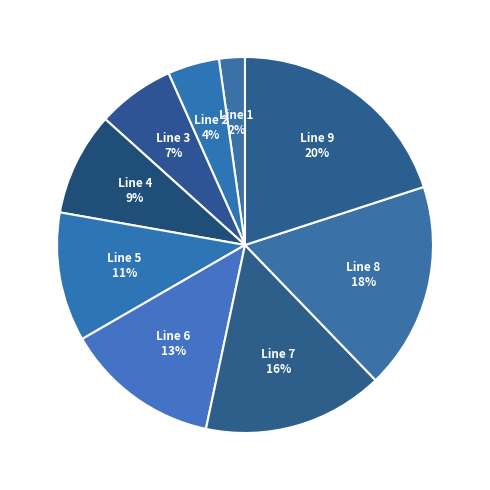

Which has a higher value, Line 9 or Line 2?

Line 9